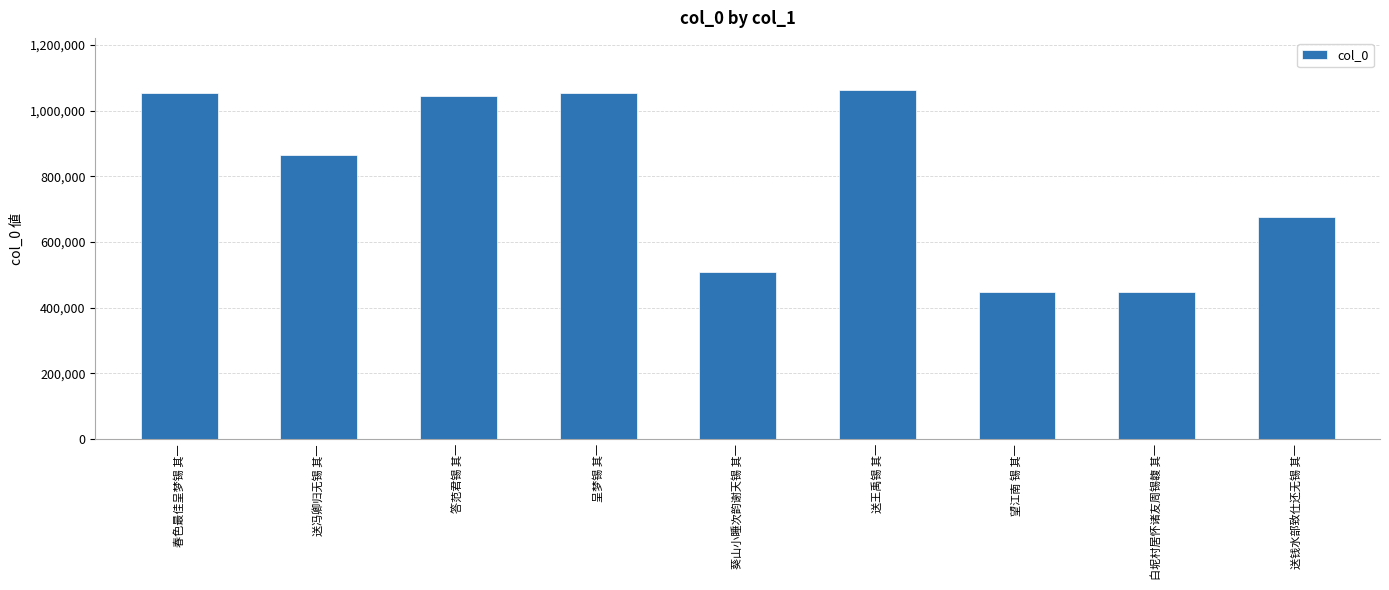

What is the difference between the maximum and second lowest values?

613508